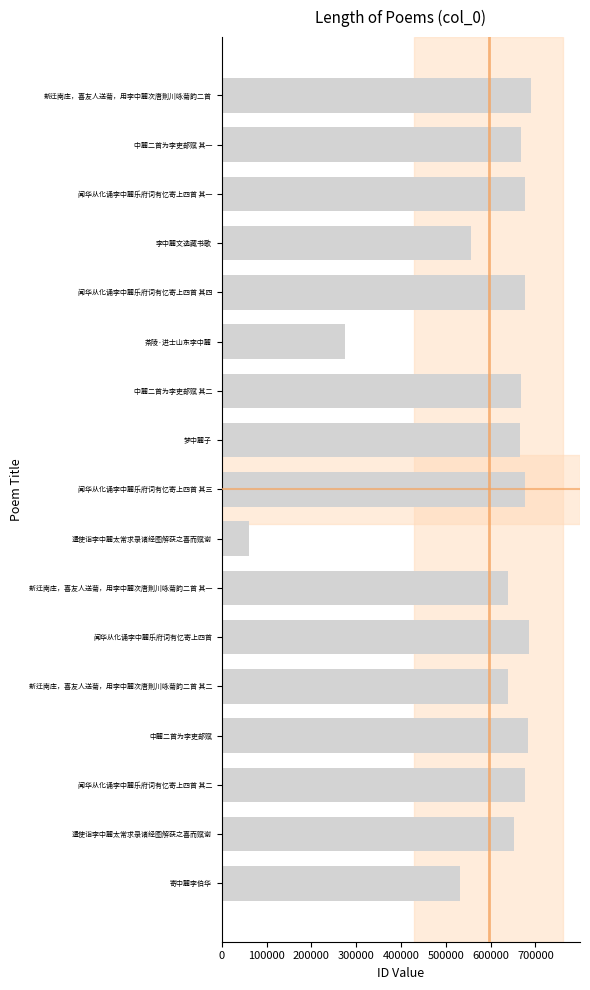

How many categories are shown in the chart?

17